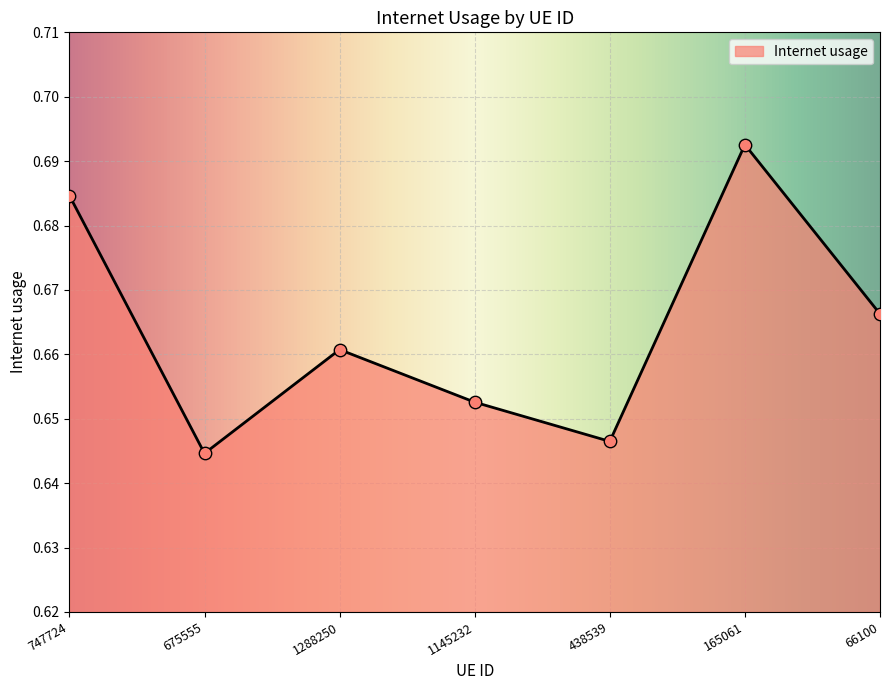

Which has a higher value, 66100 or 1145232?

66100